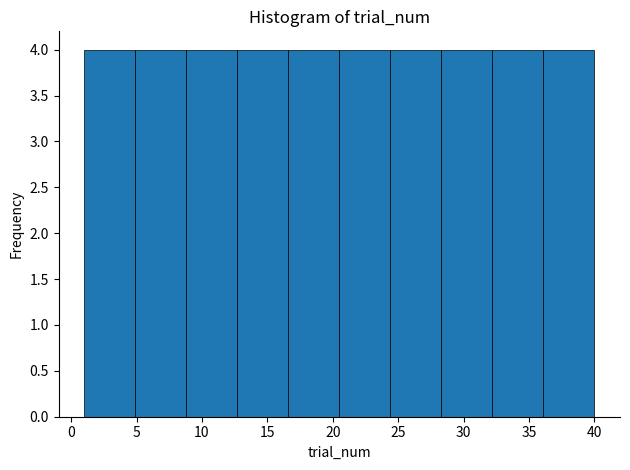

Reading left to right, list every bar in this chart as the range it spans on the x-axis followed by its height. Neither the bar edges nor the heights are printed on the chart, so give them approximately, as read against the axes.

1.0 to 4.9: 4
4.9 to 8.8: 4
8.8 to 12.7: 4
12.7 to 16.6: 4
16.6 to 20.5: 4
20.5 to 24.4: 4
24.4 to 28.3: 4
28.3 to 32.2: 4
32.2 to 36.1: 4
36.1 to 40.0: 4